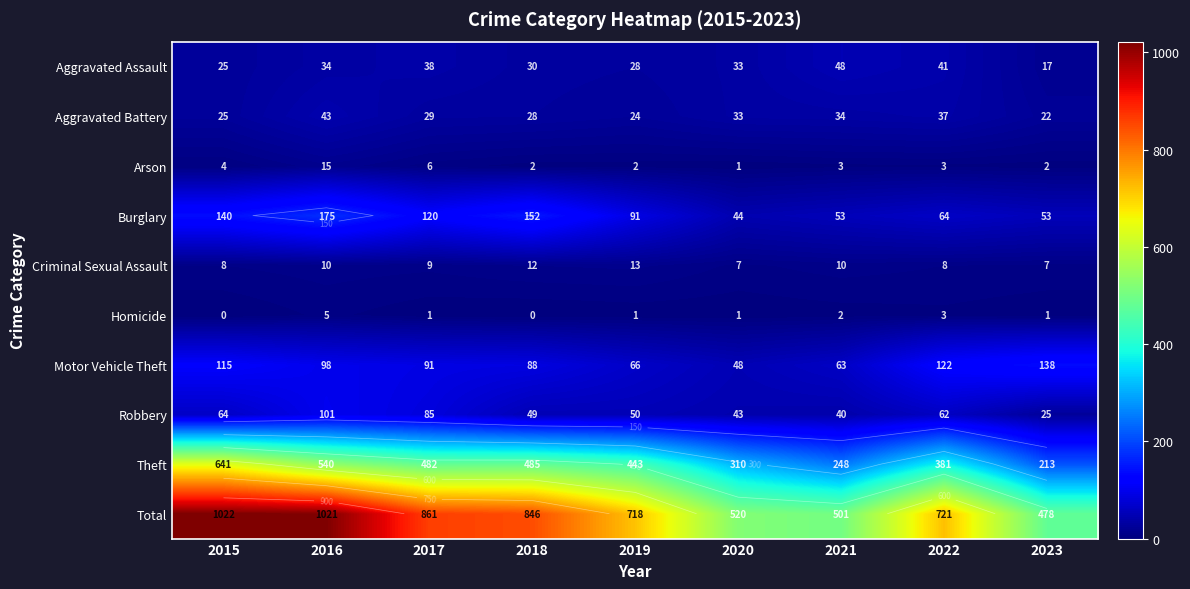

How many distinct data groups are displayed?

10